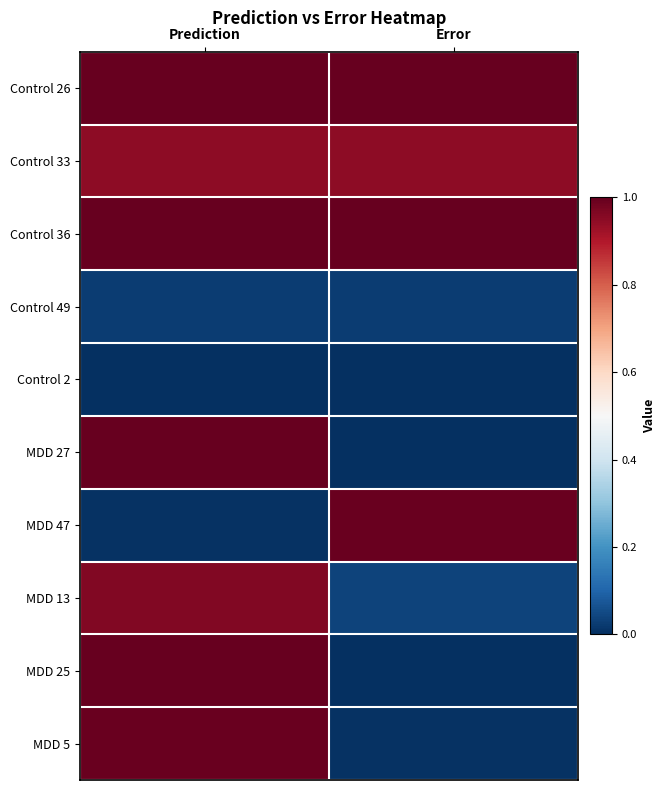

At Prediction, list the series in order from smallest to largest.

Control 2, MDD 47, Control 49, Control 33, MDD 13, MDD 5, Control 26, Control 36, MDD 25, MDD 27